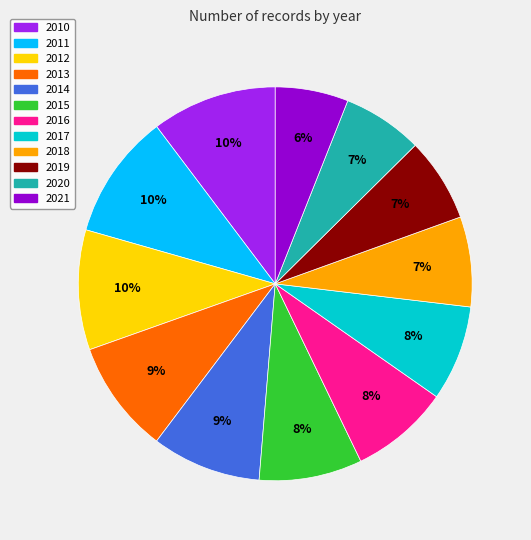

Is it true that 2013 is 9% of the pie?

True